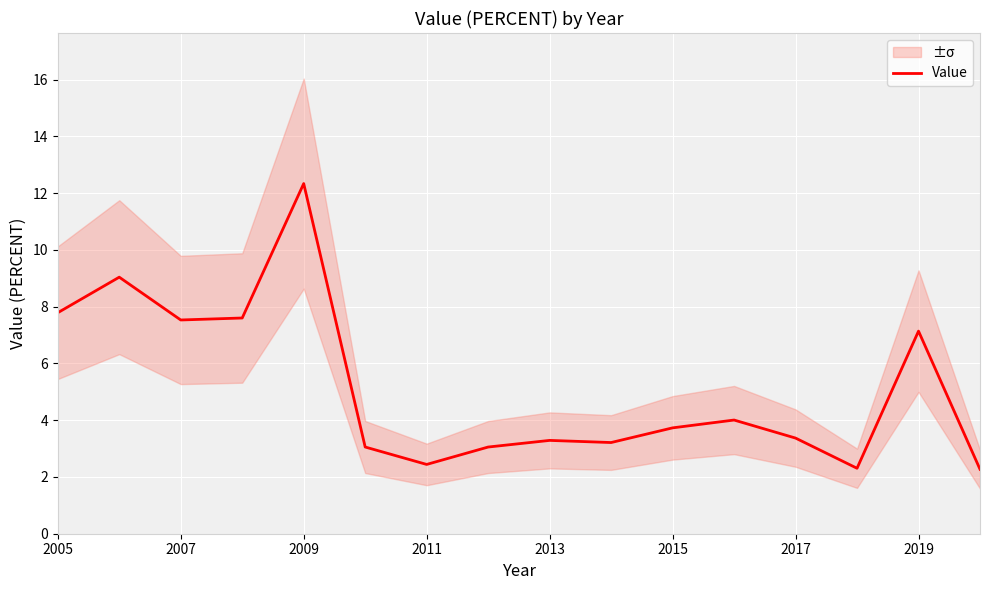

What is the maximum value for Value?

12.3